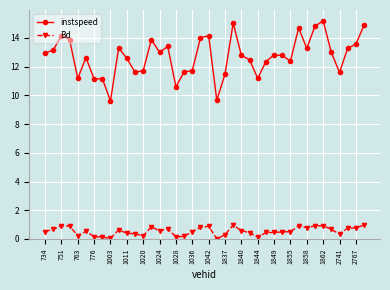

Does the chart display data point markers on the line(s)?

Yes